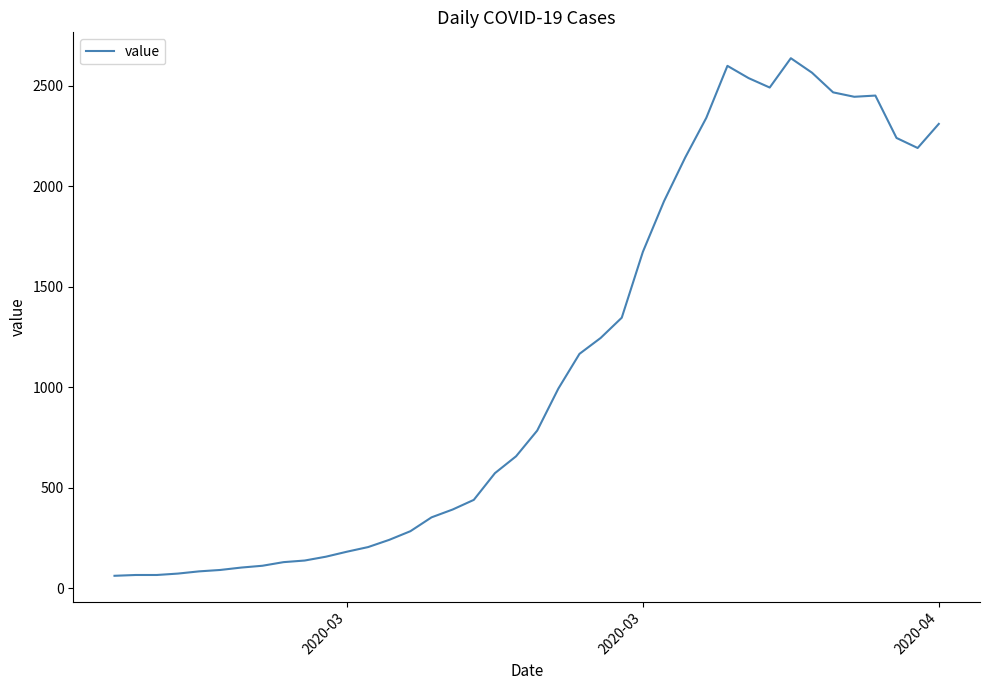

What is the smallest value displayed?

61